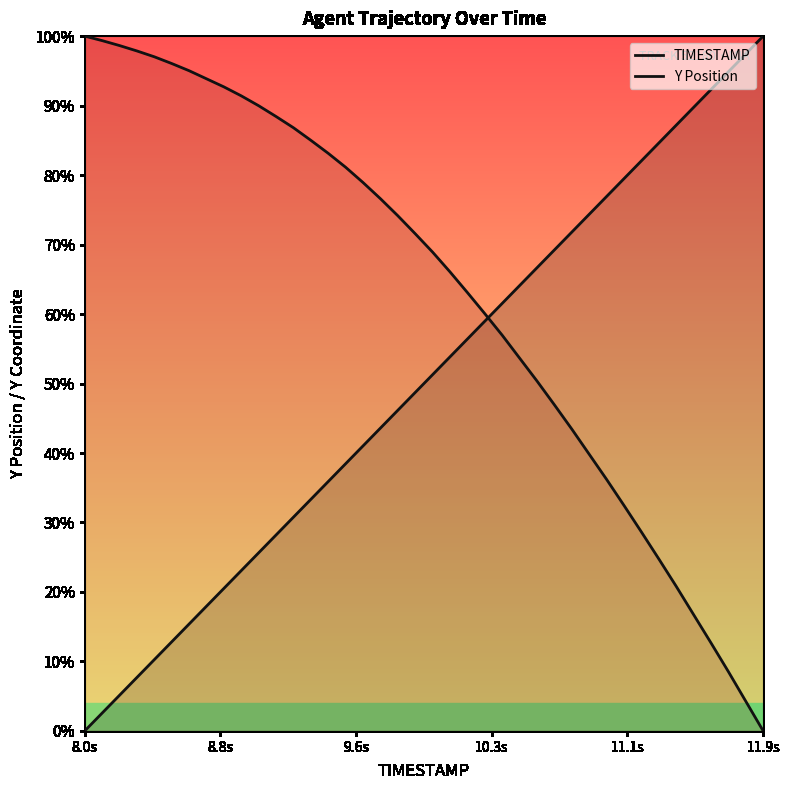

How many lines are shown in the chart?

2